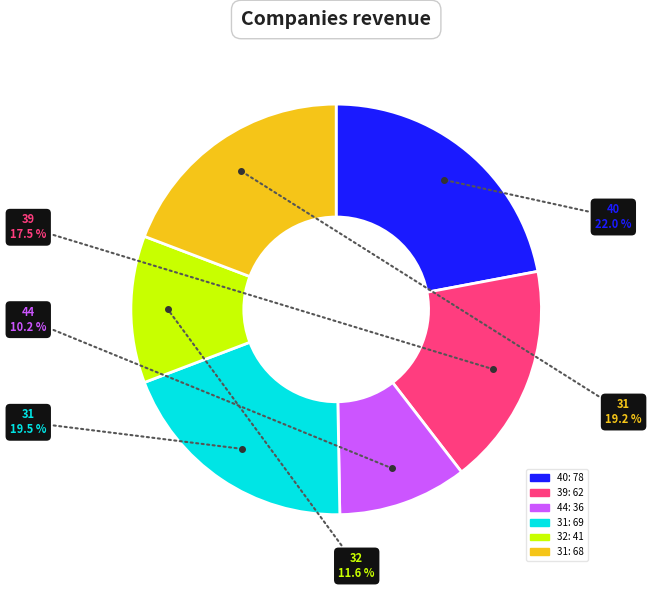

Is there any slice that represents more than half of the pie?

No